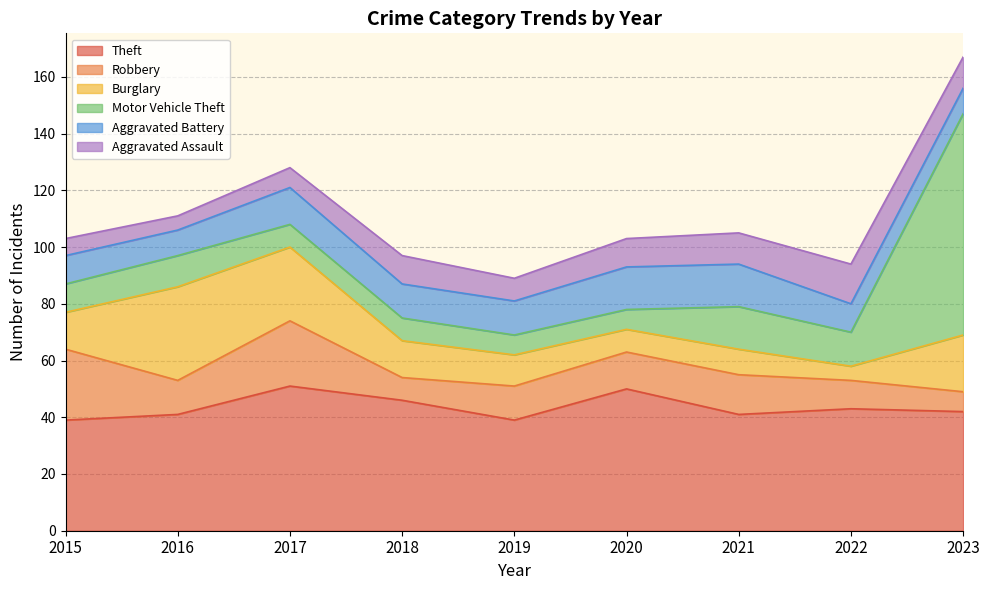

What is the approximate value of Aggravated Battery at 2022?

10